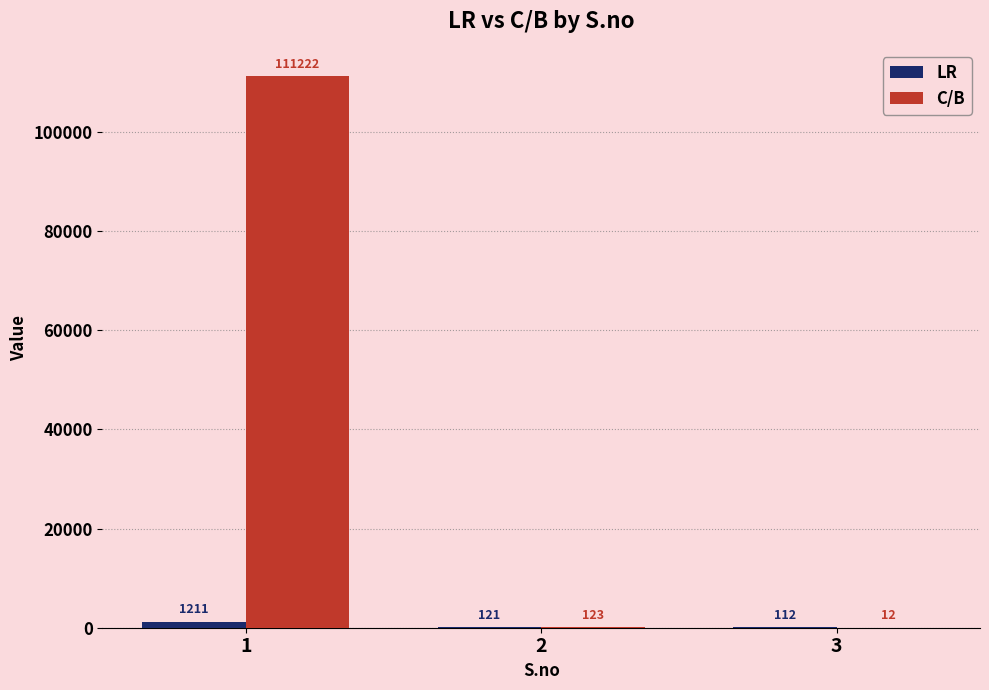

Is it true that C/B equals 123 at 2?

True